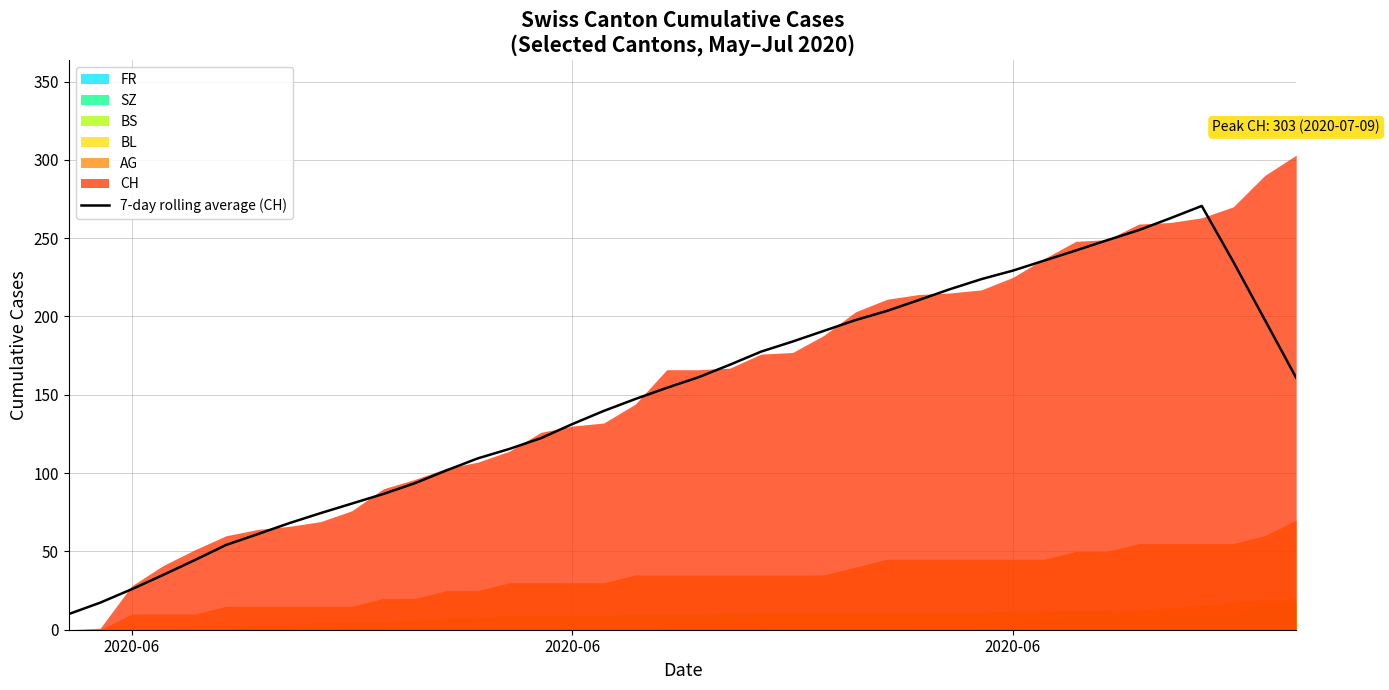

What is the average value?

148.7